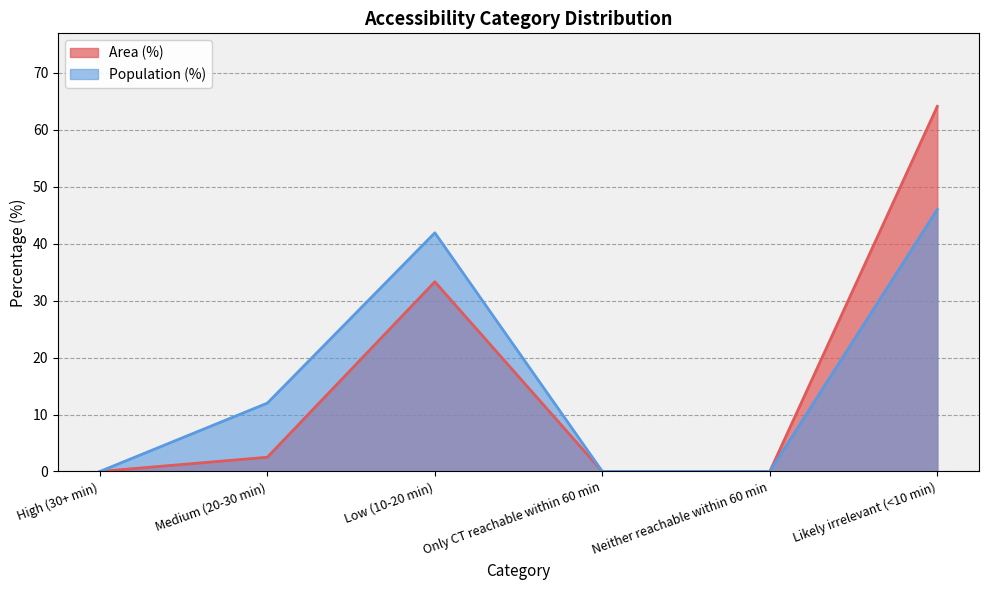

Rank the series at Neither reachable within 60 min from lowest to highest value.

Area (%), Population (%)